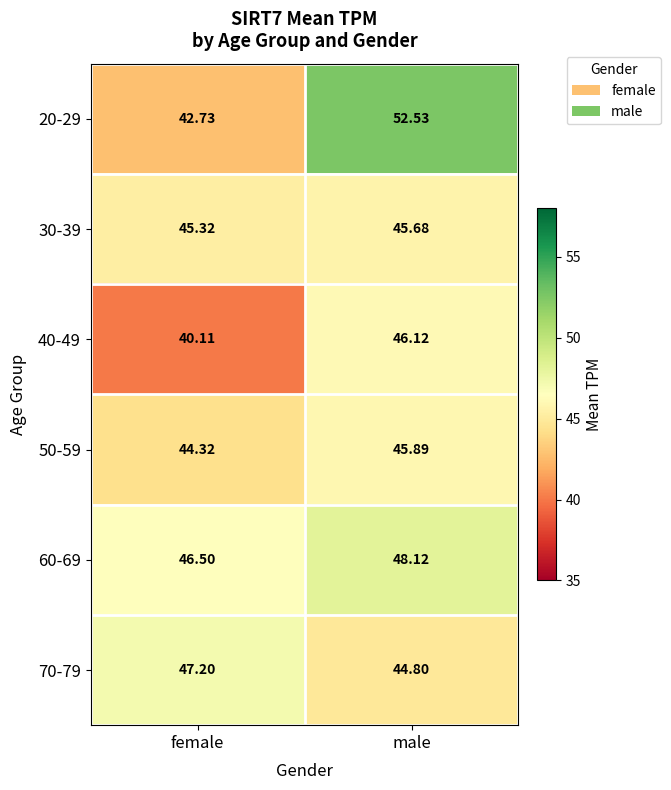

Is the value of 60-69 at male greater than the value of 50-59 at female?

Yes